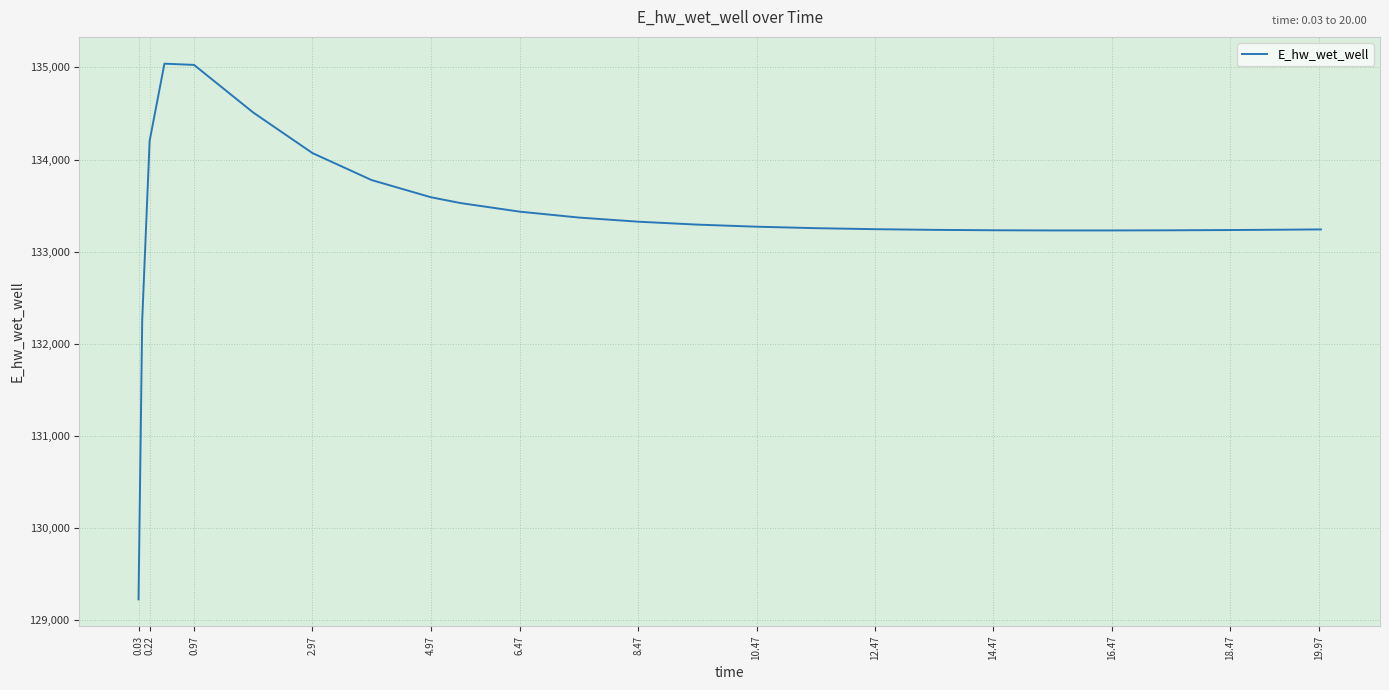

What is the difference between the maximum and minimum values?

5816.8